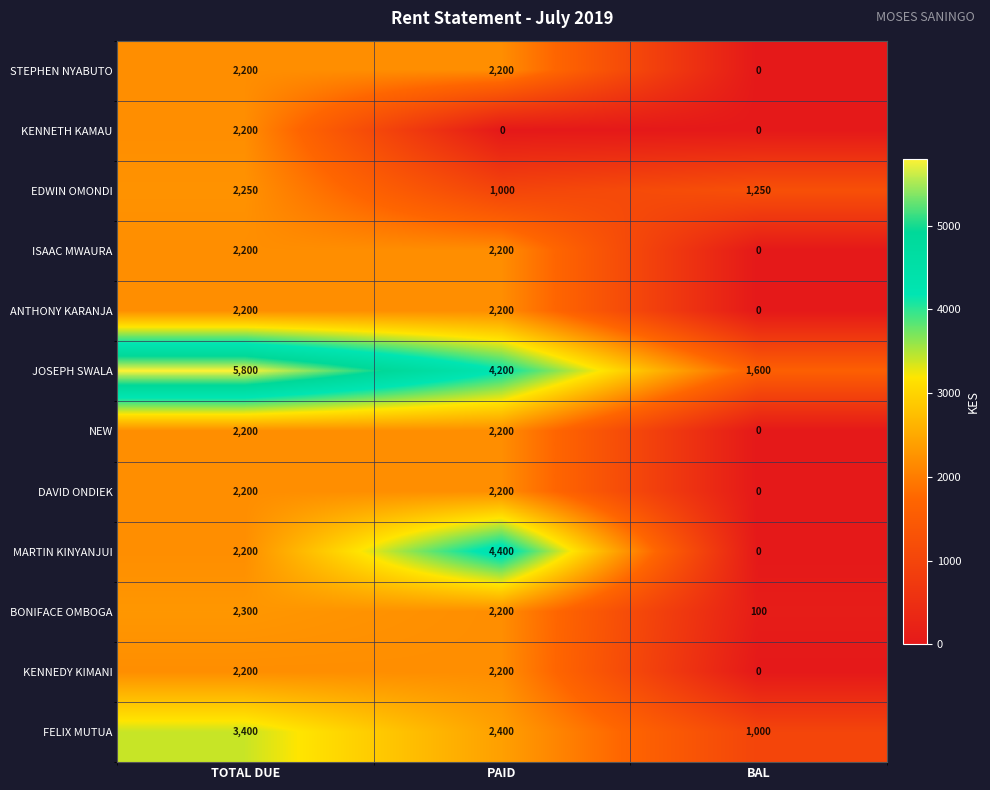

What is the total value across all series at PAID?

27400